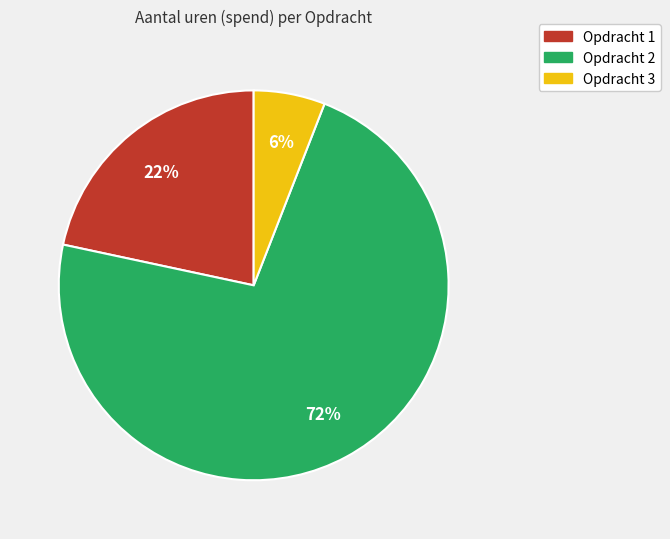

To the nearest percent, what is the average slice percentage?

33%